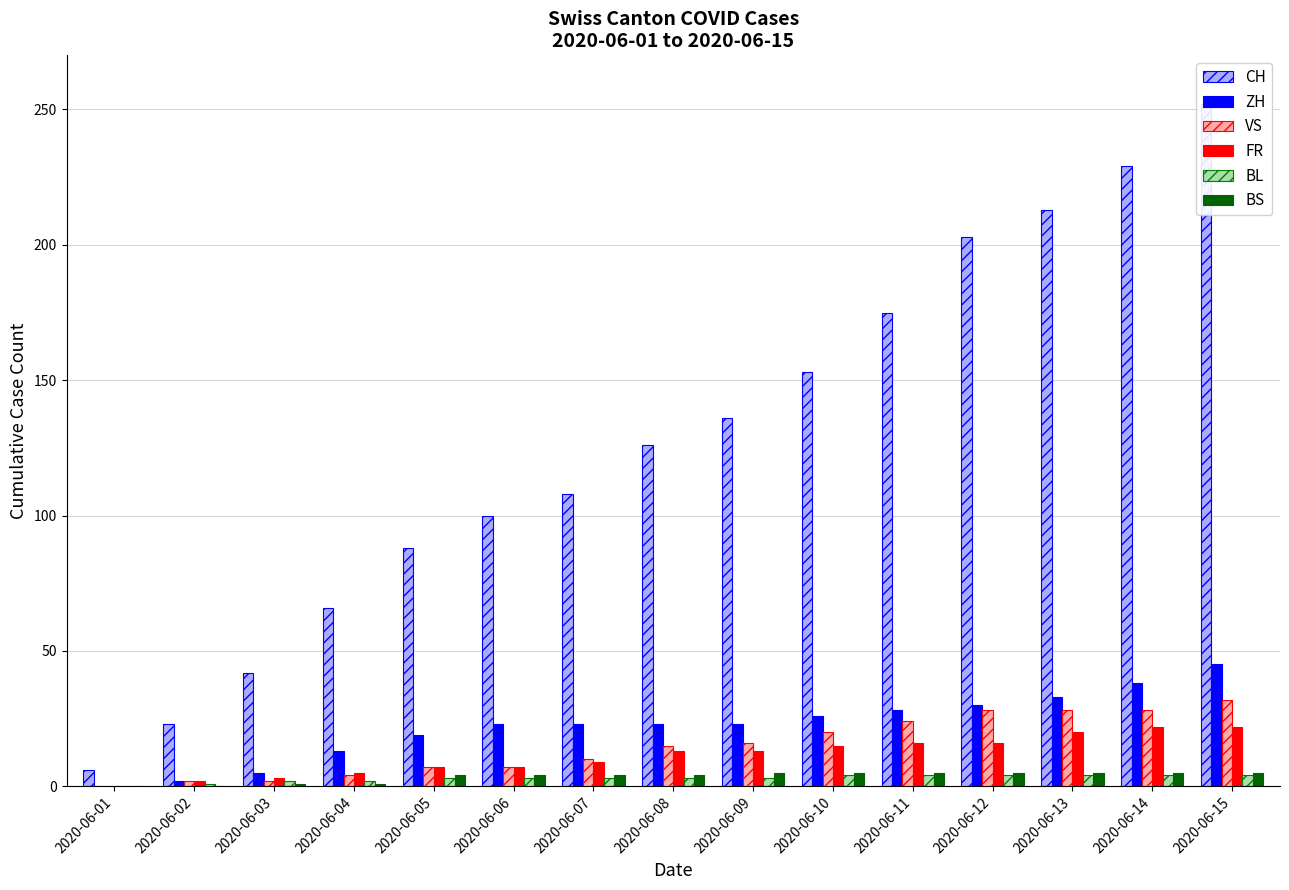

How many data points in ZH are less than 23?

5